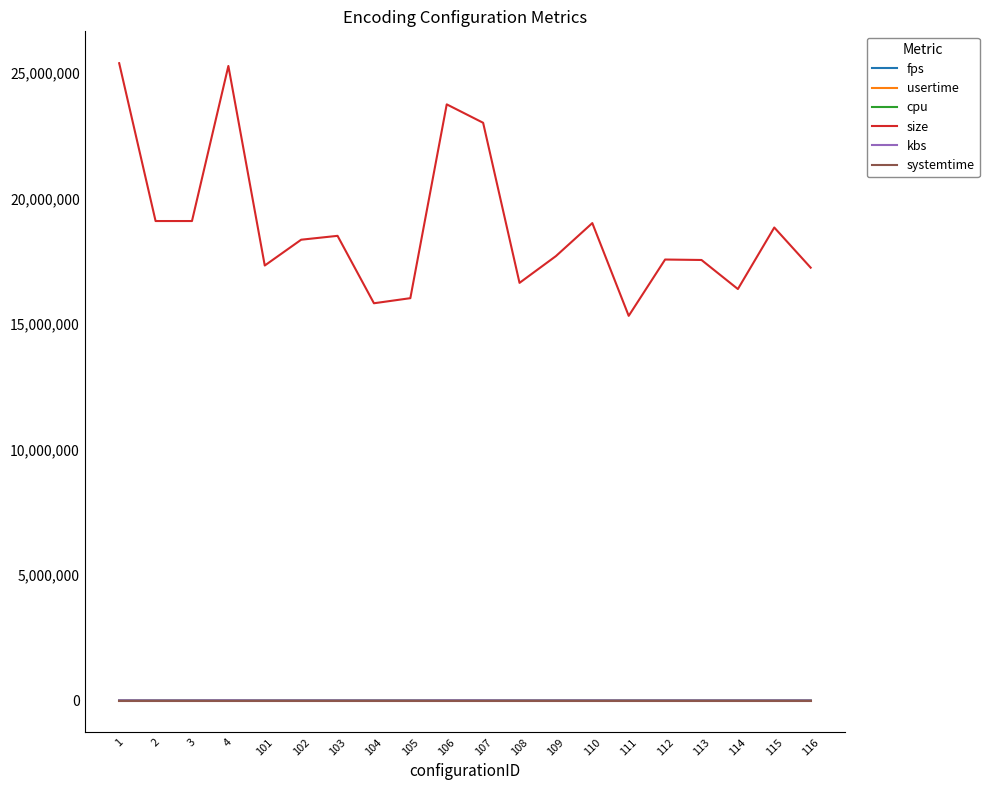

Which series has the widest spread of values?

size